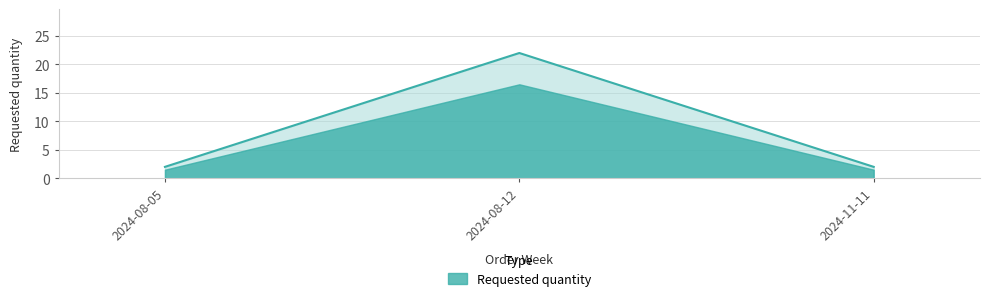

What is the value of the 3rd point from the left?

2